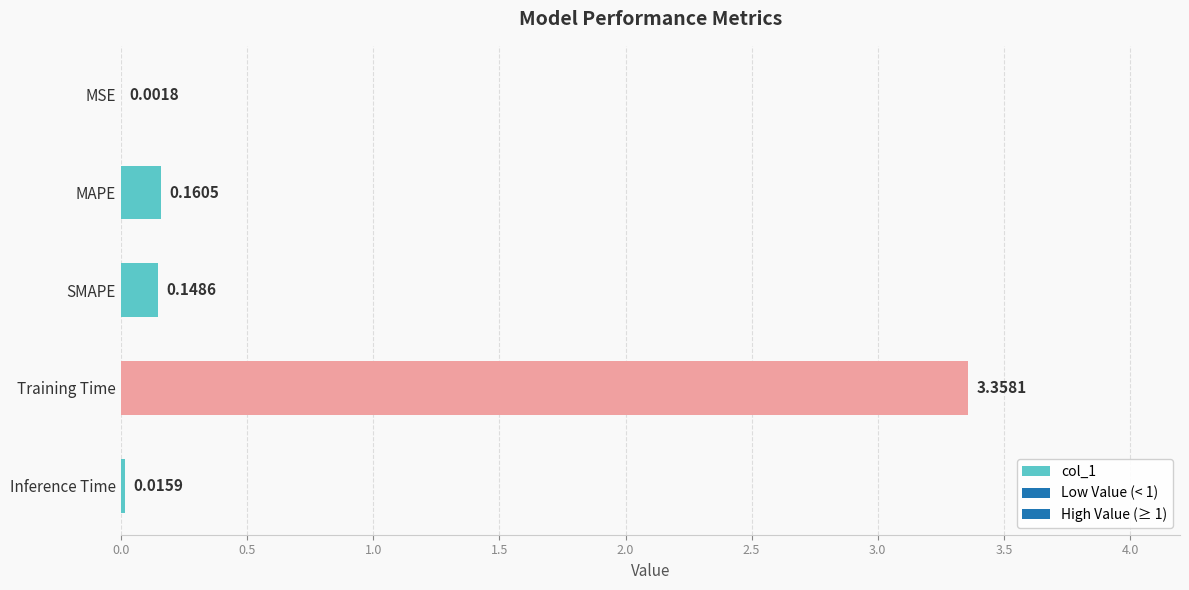

Where is the data nearest to the value 1?

MAPE